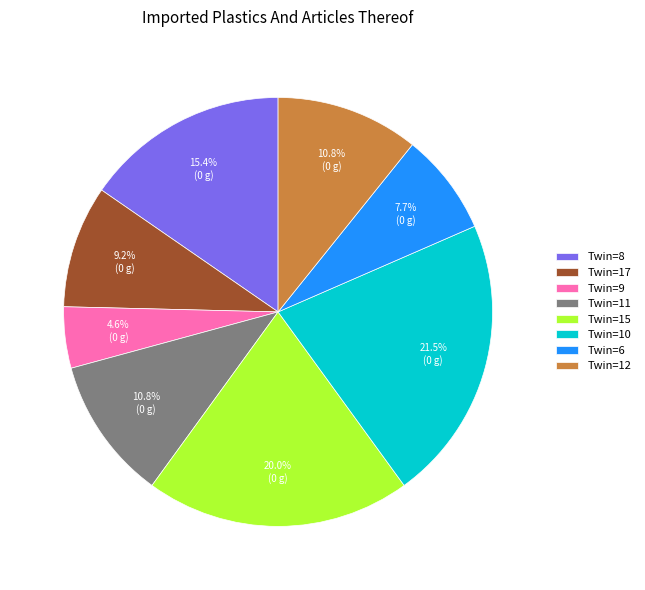

What is the total percentage of Twin=8 and Twin=12?

26.2%